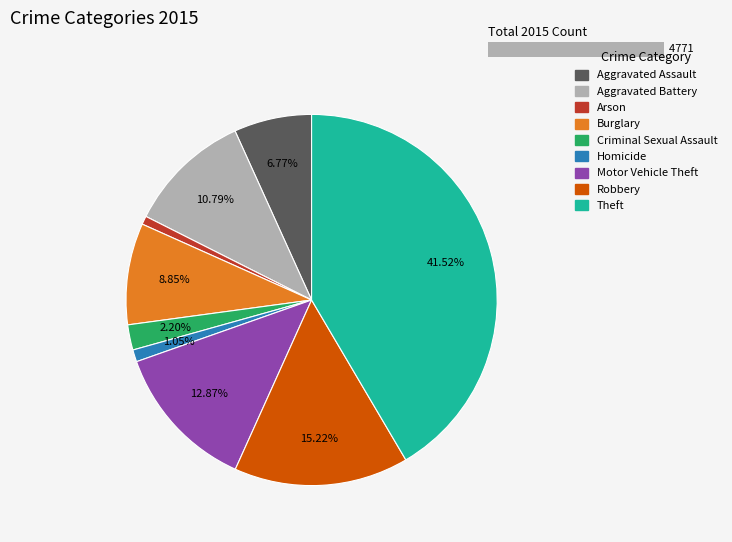

True or false: Motor Vehicle Theft accounts for 13% of the total.

True